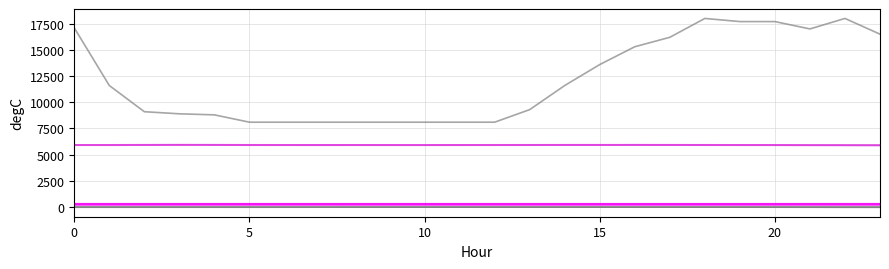

Does the chart display data point markers on the line(s)?

No